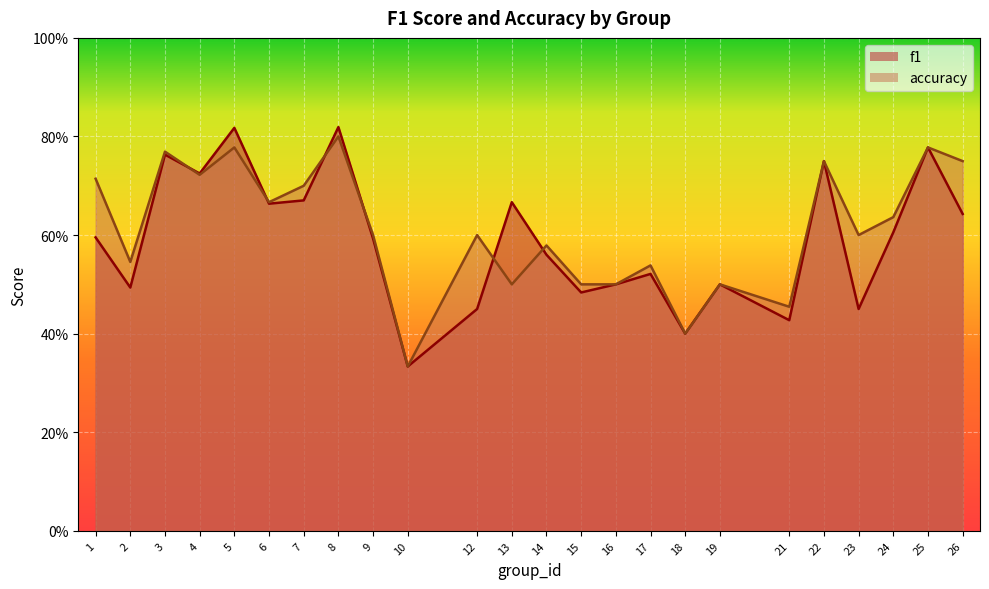

Which label corresponds to the smallest value in the chart?

10